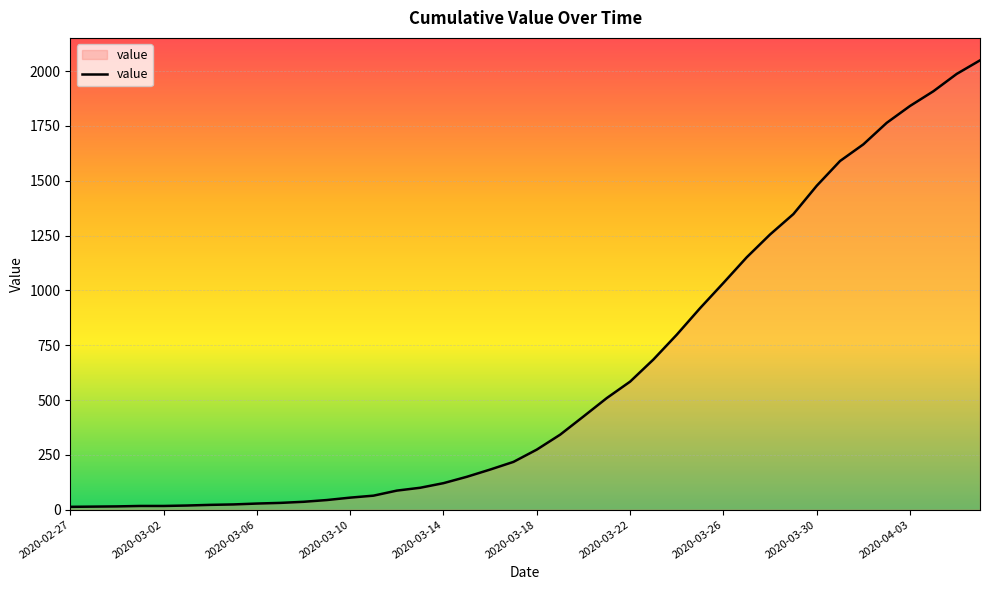

What is the maximum value shown in the chart?

2049